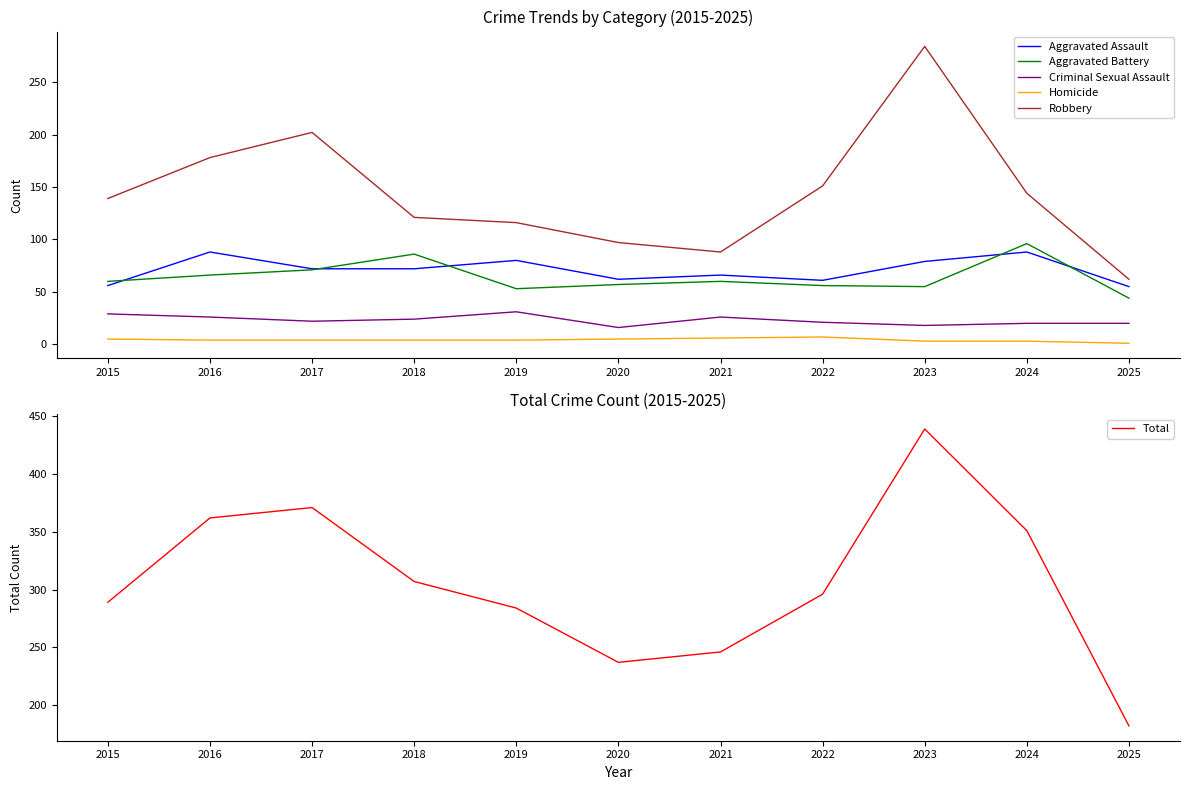

Which series has the largest range (max minus min)?

Total